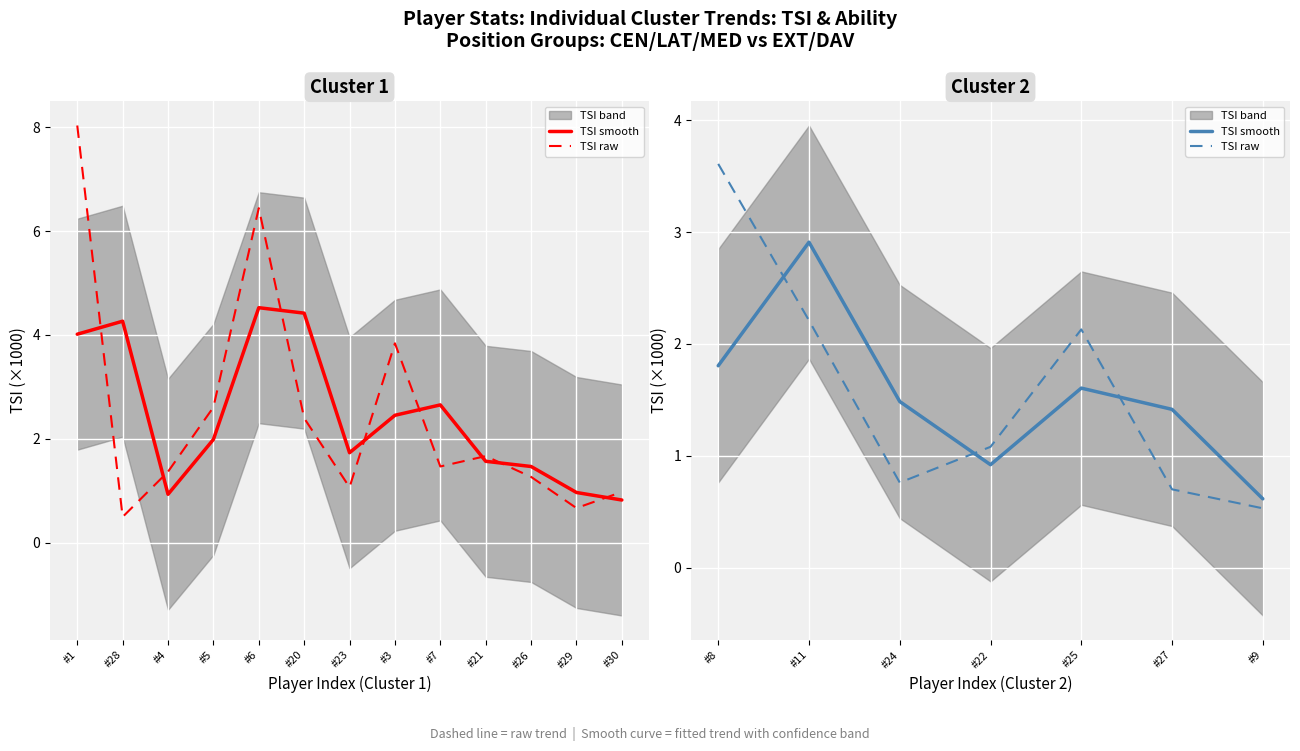

How many interior local peaks does the TSI smooth series have?

2